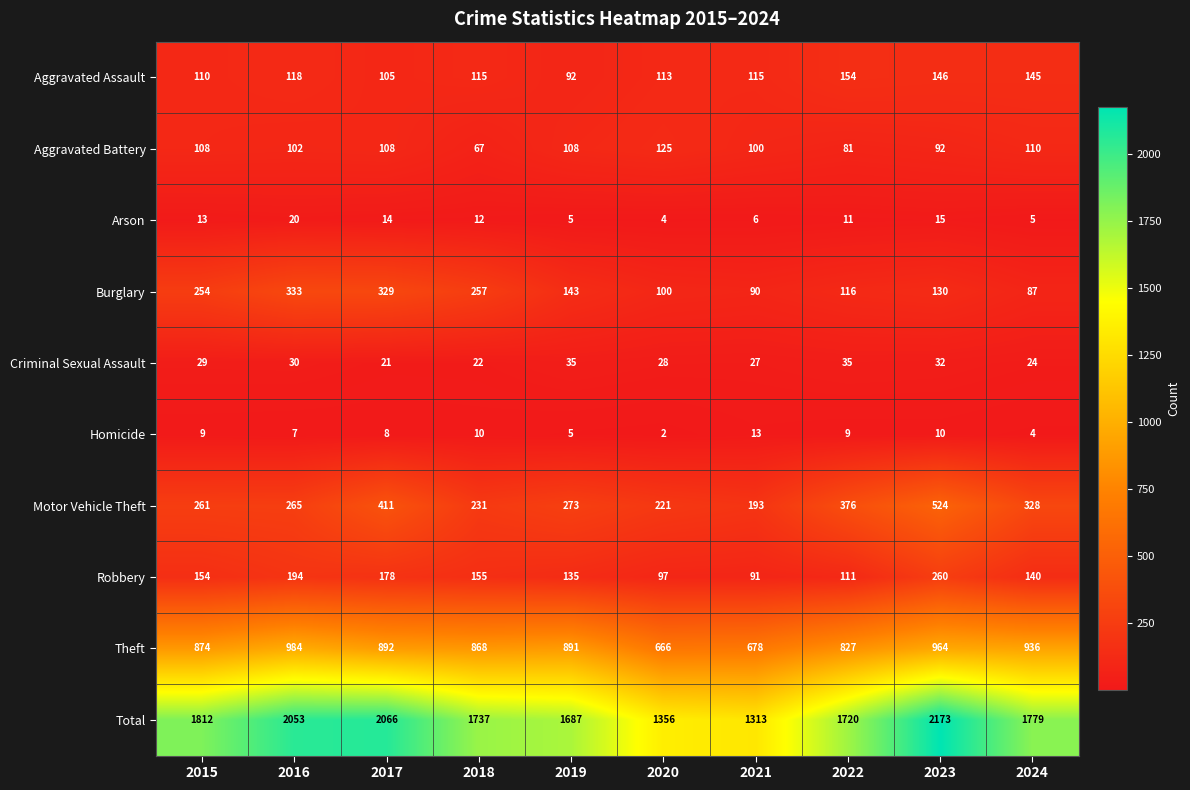

What is the maximum value for Theft?

984